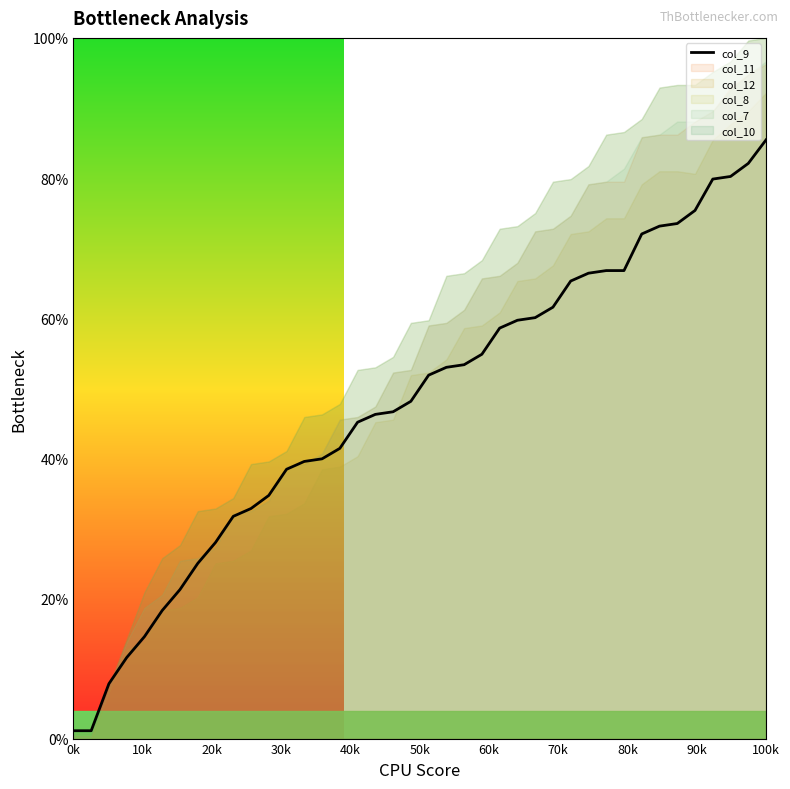

At which label does col_9 reach its peak?

100k